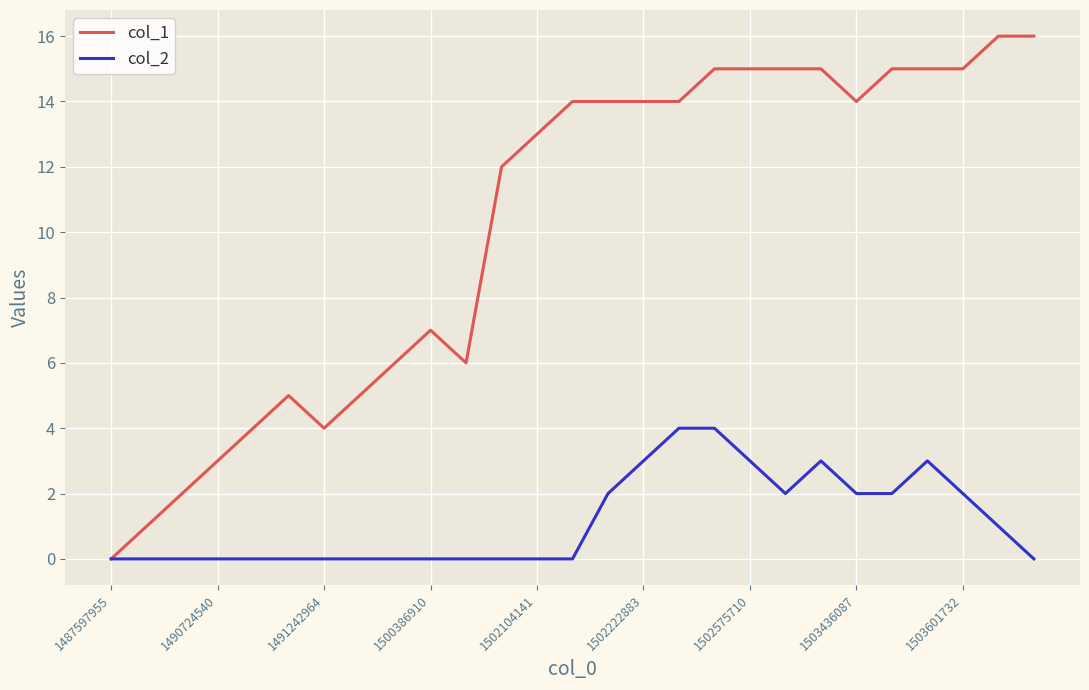

Which series has the largest total across all categories?

col_1